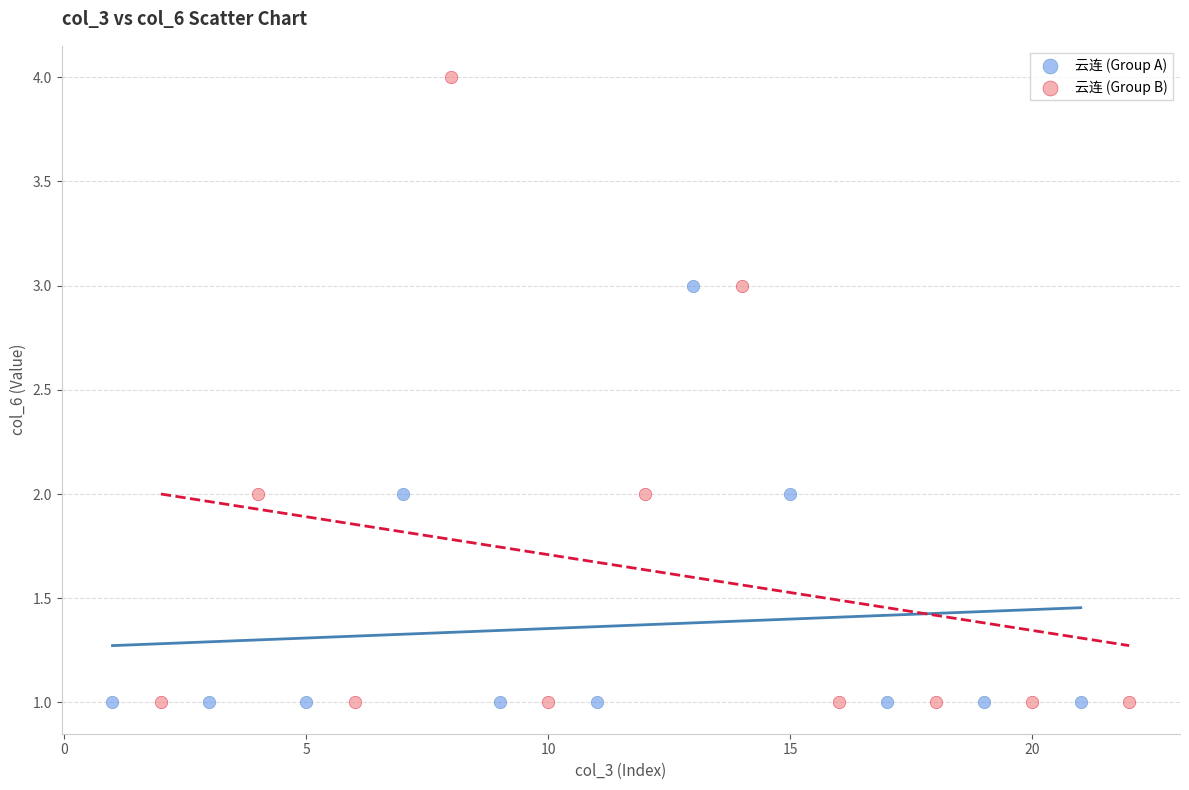

What are all the series names shown in the legend?

云连 (Group A), 云连 (Group B)